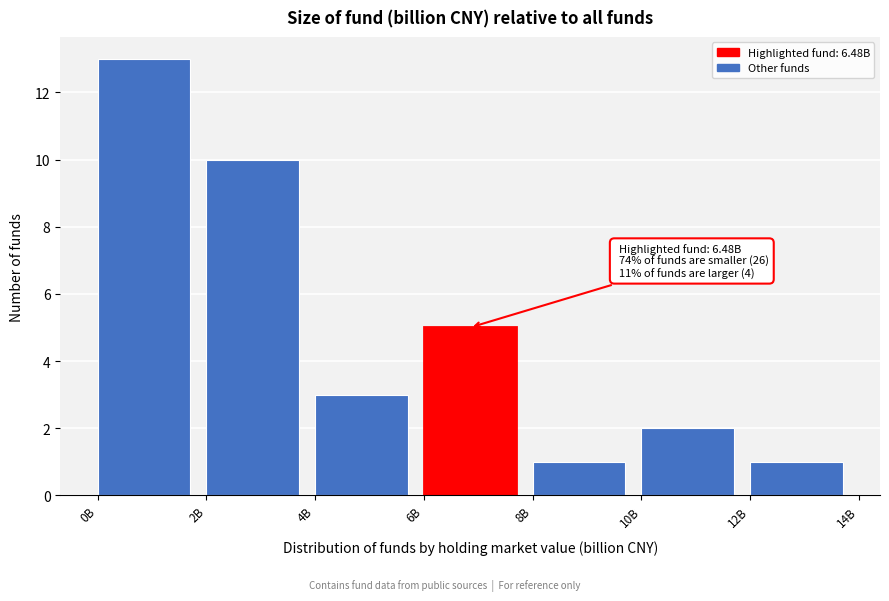

Reading right to left, extract all data points from this chart.

12B=1	10B=2	8B=1	6B=5	4B=3	2B=10	0B=13